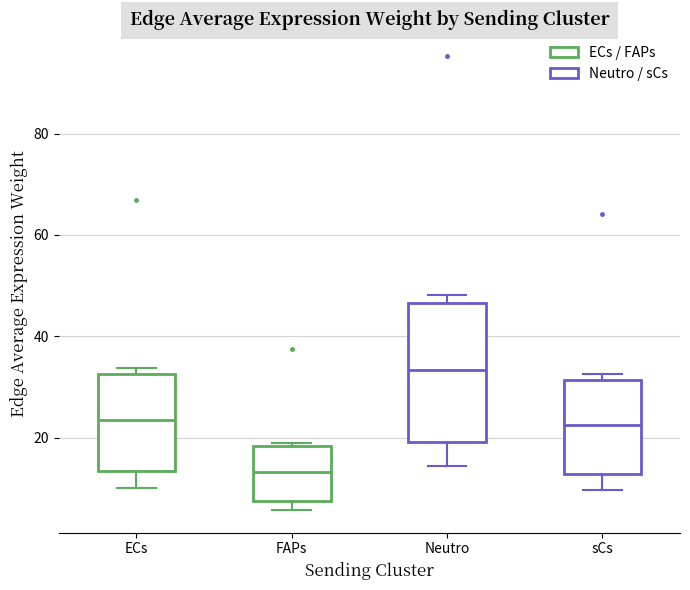

Where does the median line of the box for Neutro sit on the y-axis? The values are not printed on the chart, so give them approximately, as read against the axis.

34